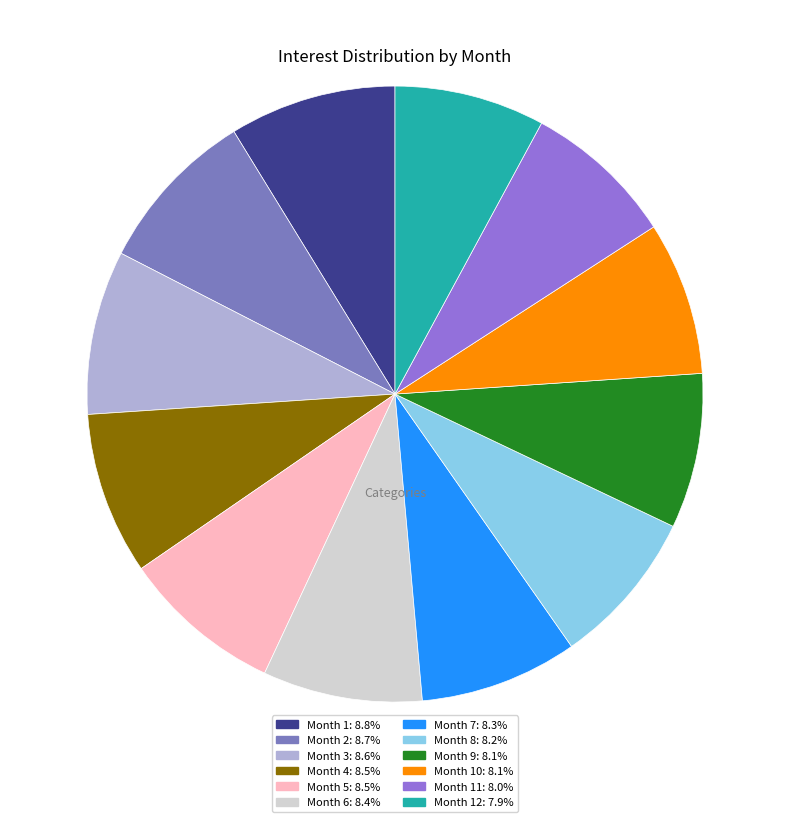

How many slices are in this pie chart?

12